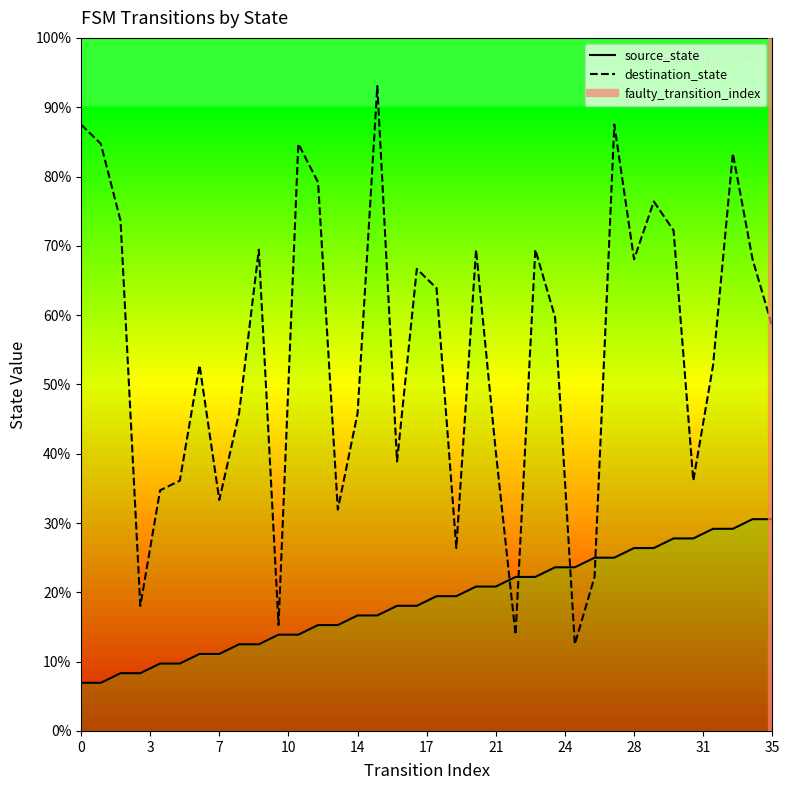

How many lines are shown in the chart?

2